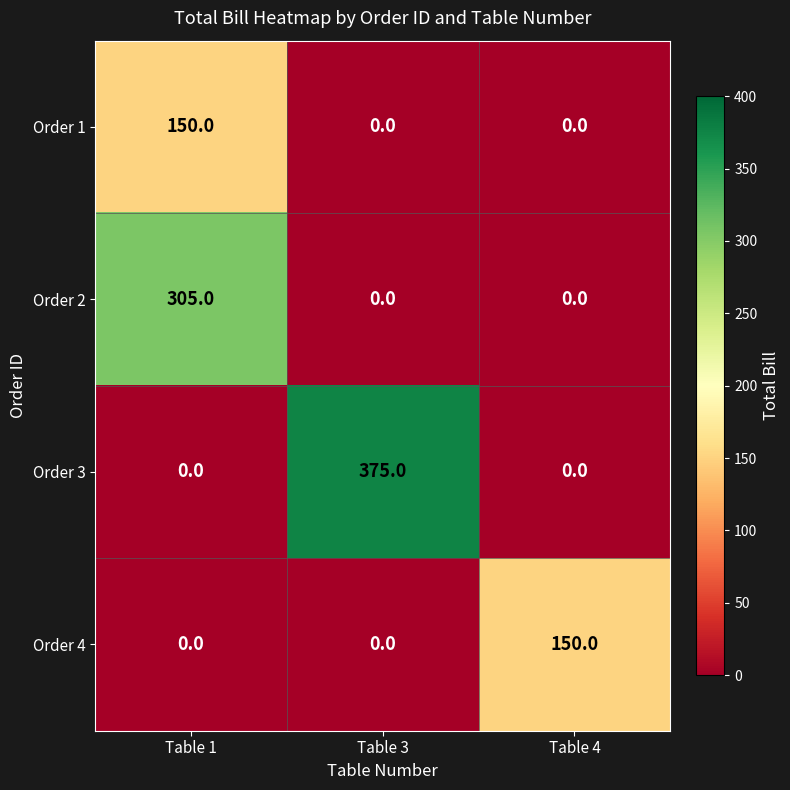

What is the difference between the highest and lowest values at Table 4?

150